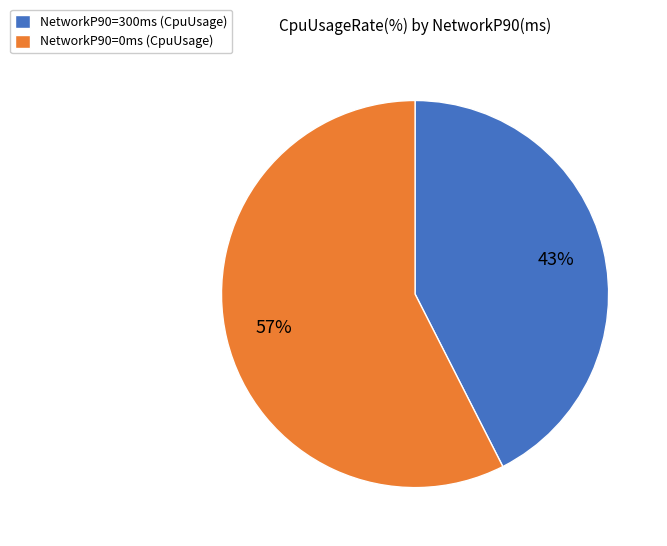

To the nearest percent, what portion does NetworkP90=0ms (CpuUsage) represent?

57%